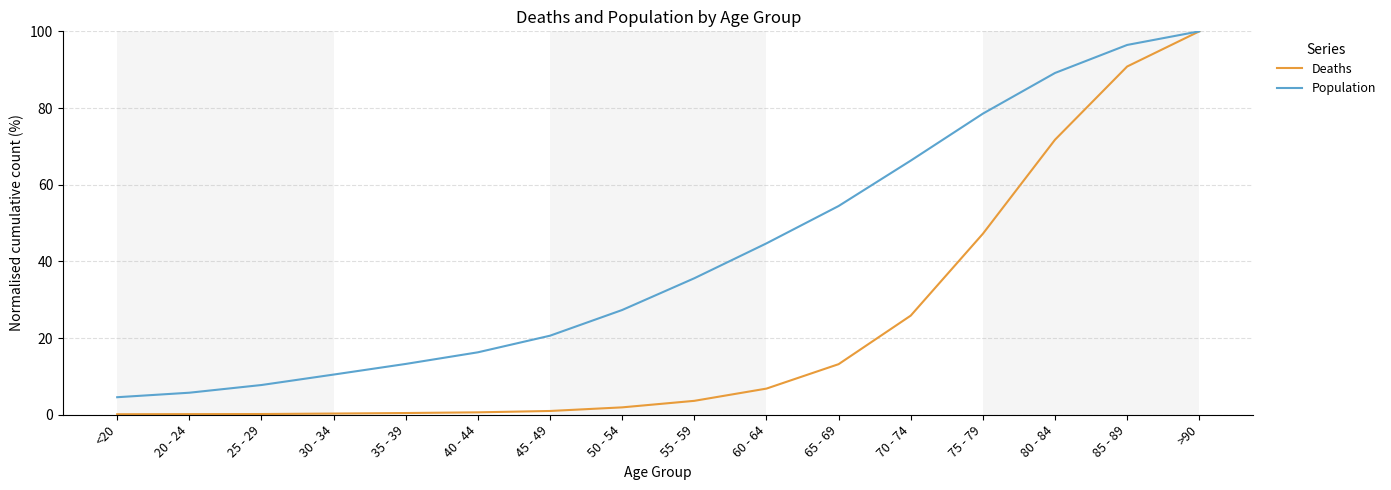

Between <20 and 70 - 74, which series saw the biggest shift?

Population